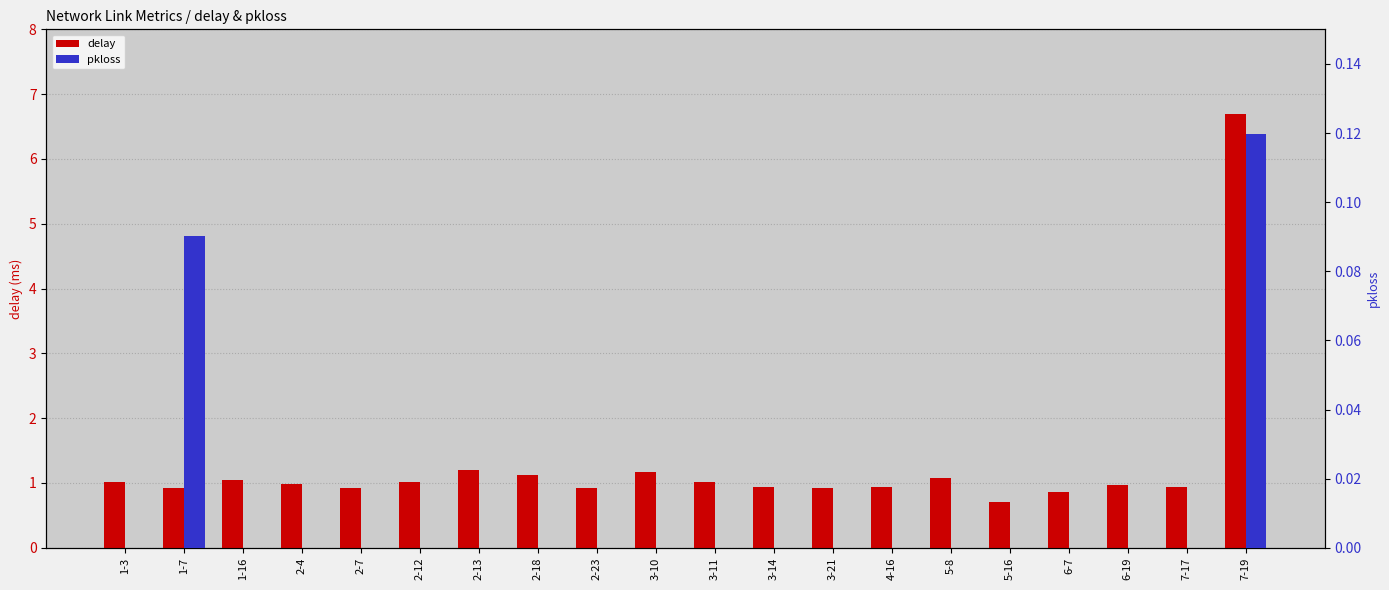

Is it true that delay equals 0.9 at 3-21?

True